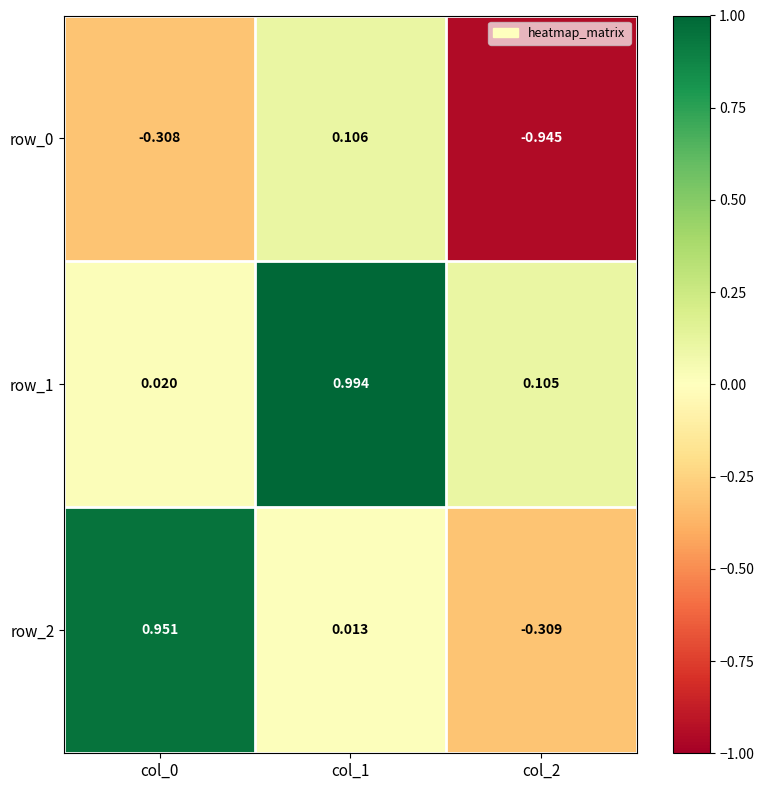

Is the value of row_1 at col_0 greater than the value of row_0 at col_2?

Yes